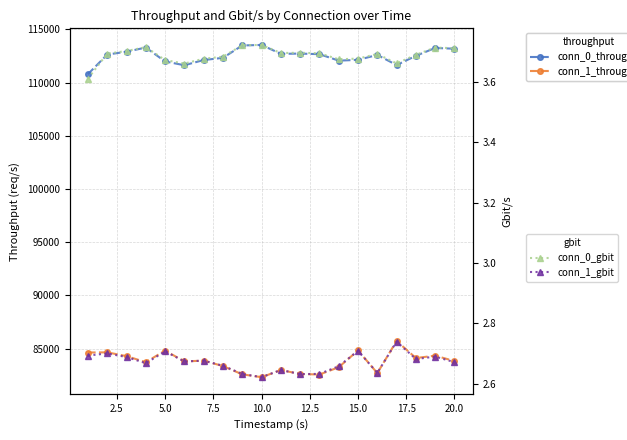

At how many categories does at least one series exceed 89778?

20